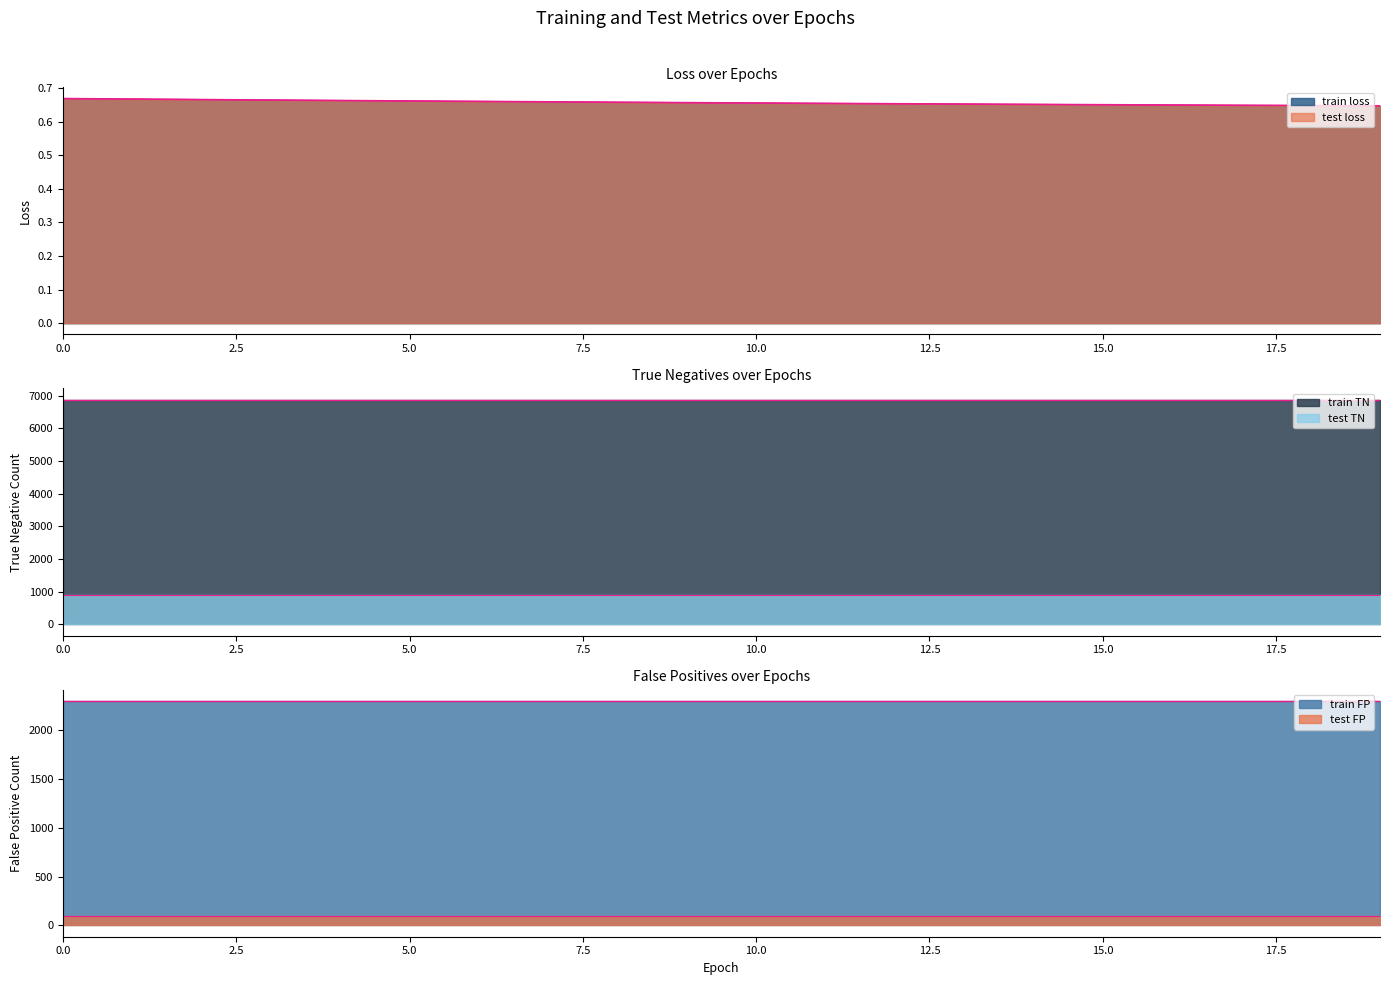

Is it true that test loss equals 1.0 at 0?

False